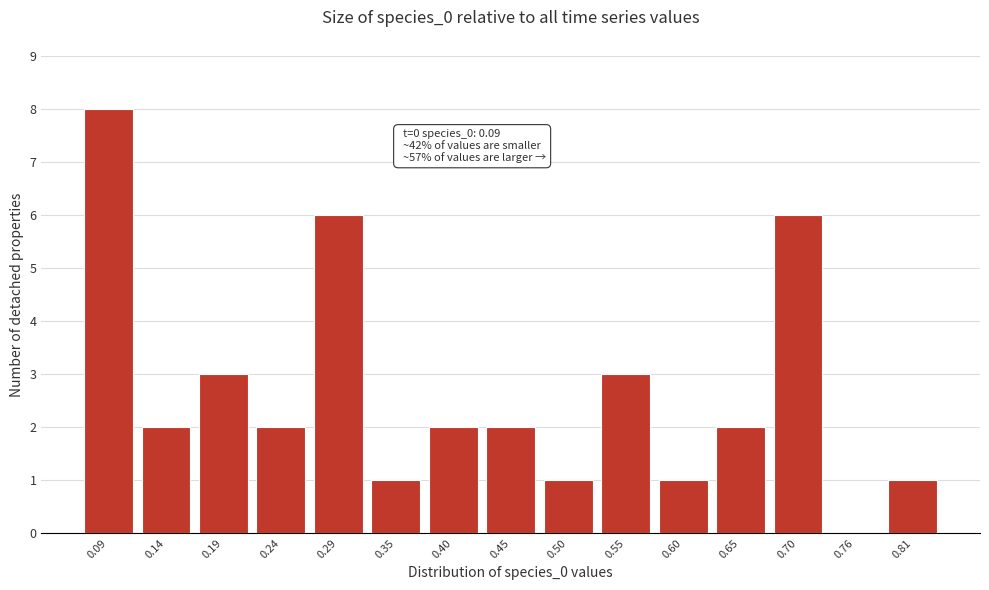

Reading left to right, extract all data points from this chart.

0.09=8	0.14=2	0.19=3	0.24=2	0.29=6	0.35=1	0.40=2	0.45=2	0.50=1	0.55=3	0.60=1	0.65=2	0.70=6	0.76=0	0.81=1